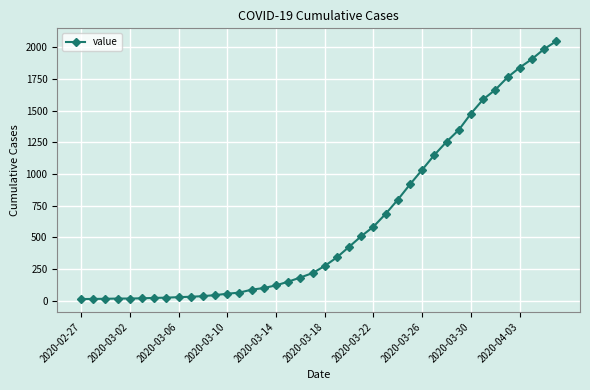

Count the number of categories in the chart.

40